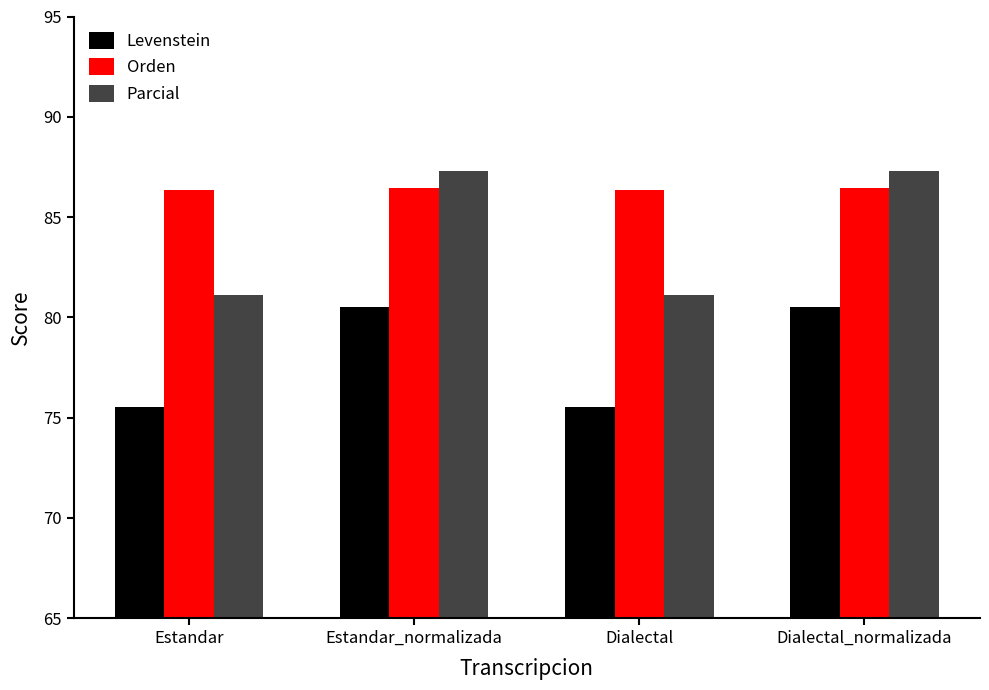

Rank the series by their average value, from lowest to highest.

Levenstein, Parcial, Orden